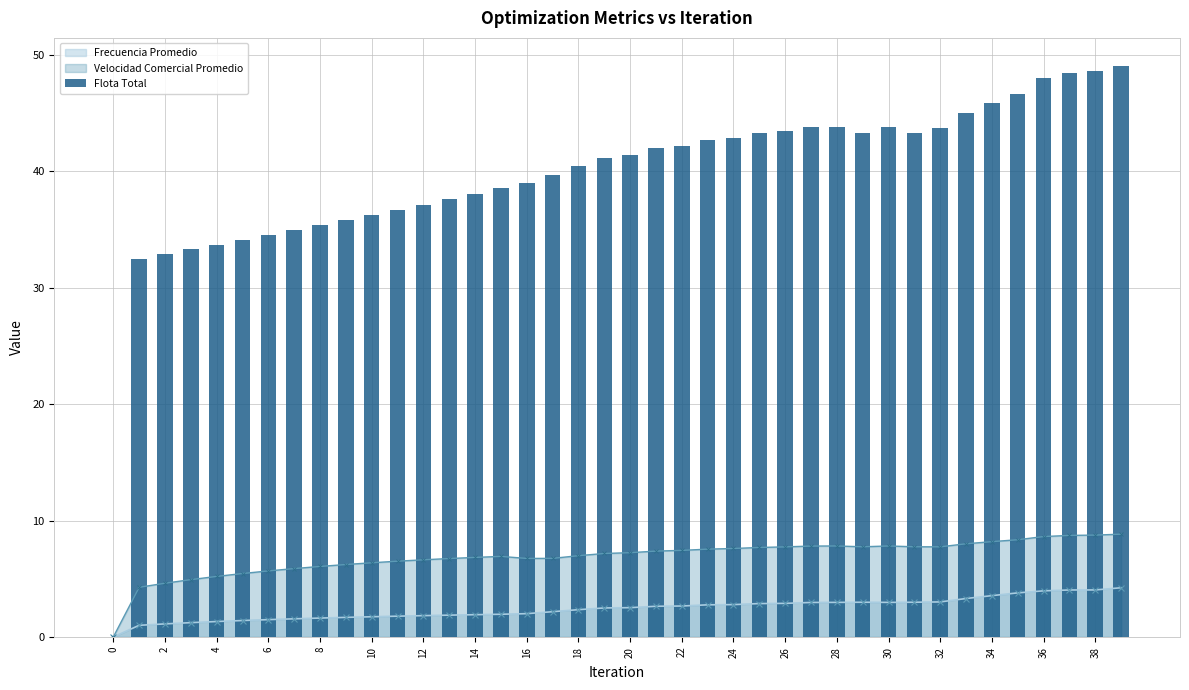

True or false: Velocidad Comercial Promedio has more than 1 interior local peaks.

True